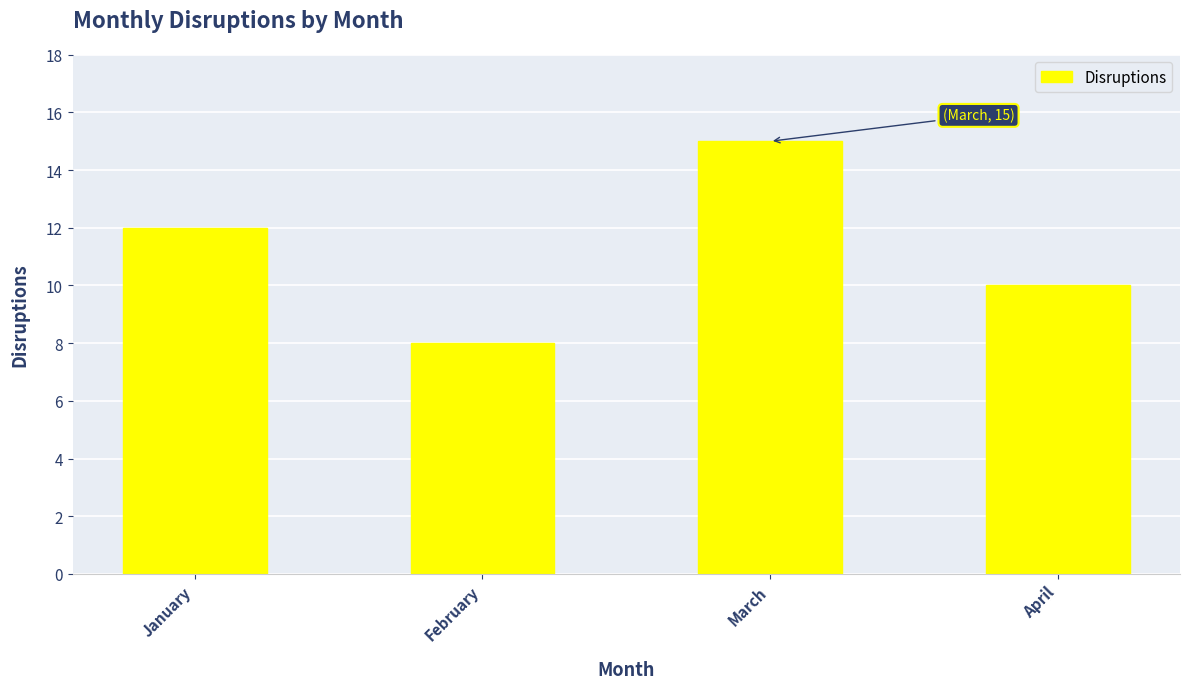

How many values are between 10 and 15?

3